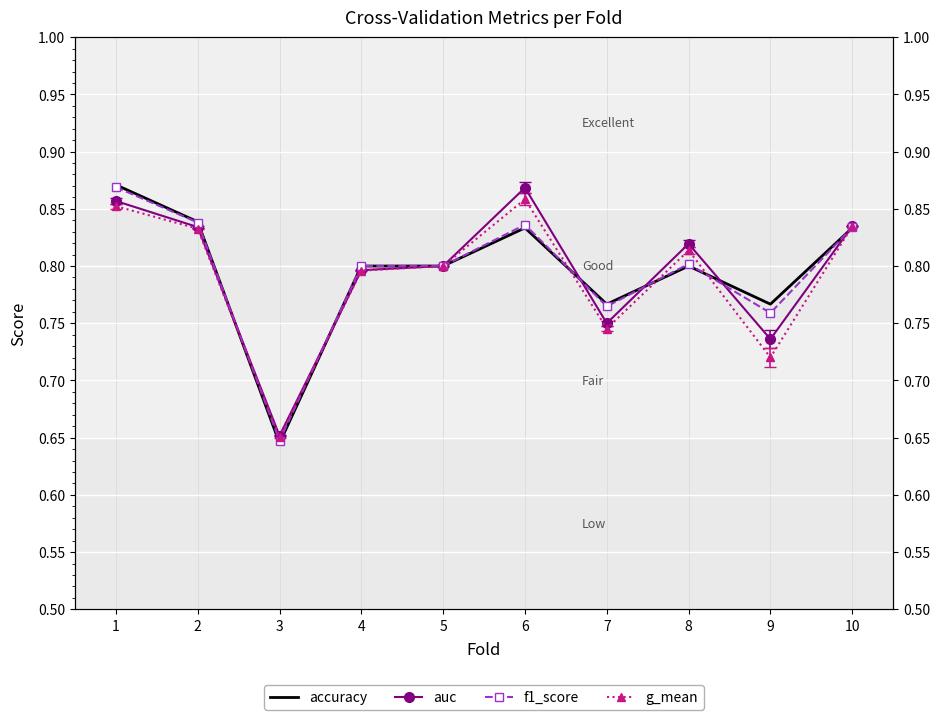

How many interior local valleys does the auc series have?

3